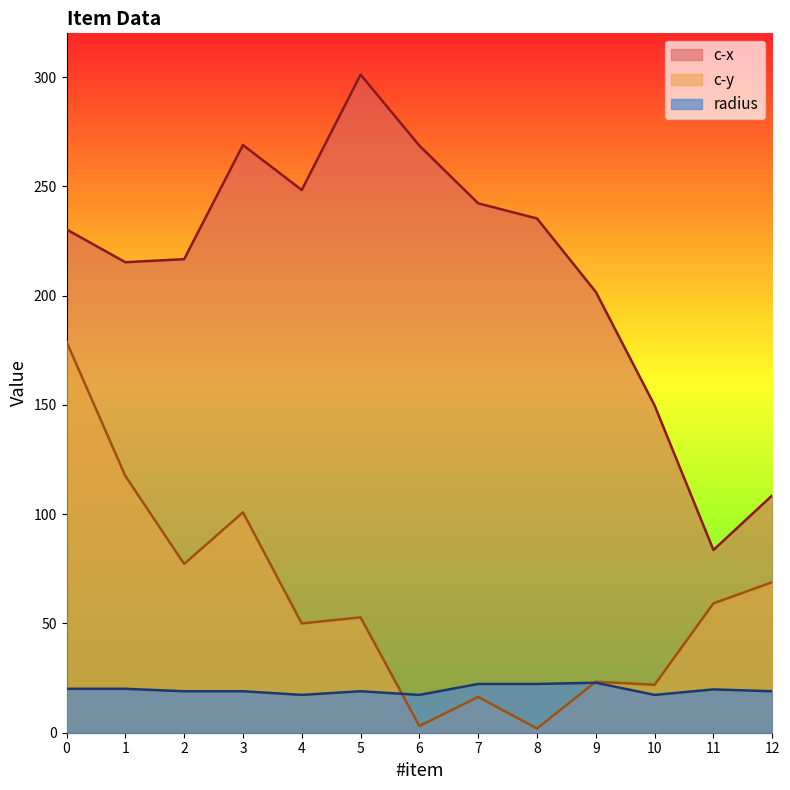

At 4, list the series in order from smallest to largest.

radius, c-y, c-x